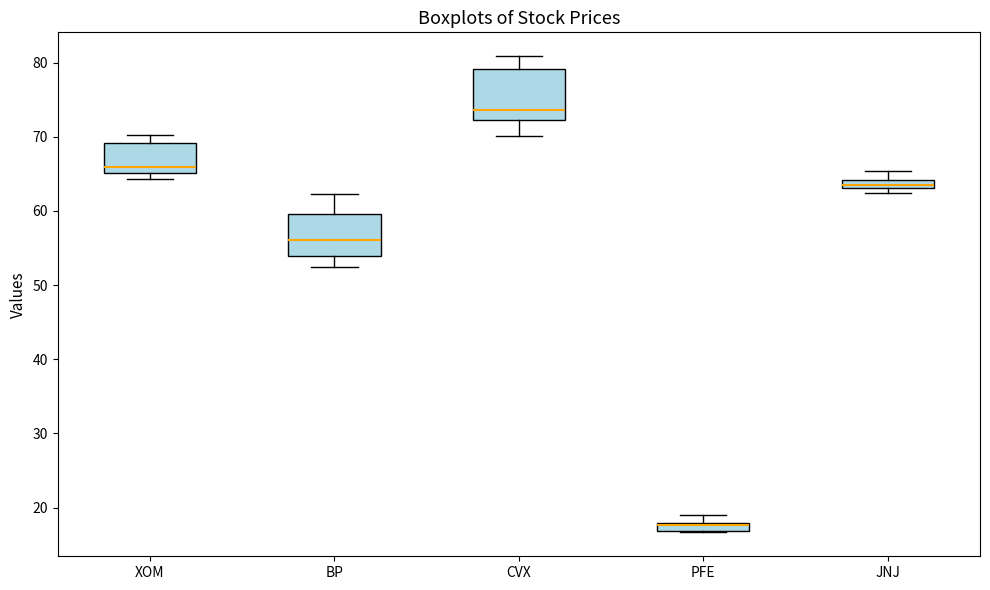

Which box is the tallest, from its lower edge to its upper edge?

CVX